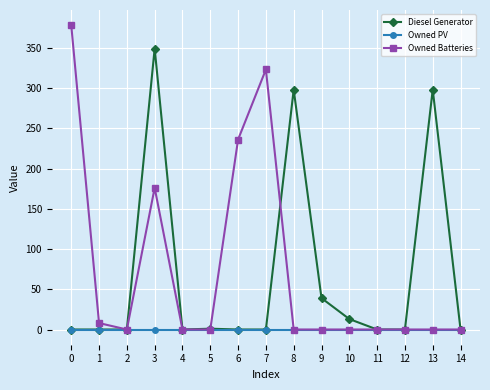

How many data points does each series have?

15